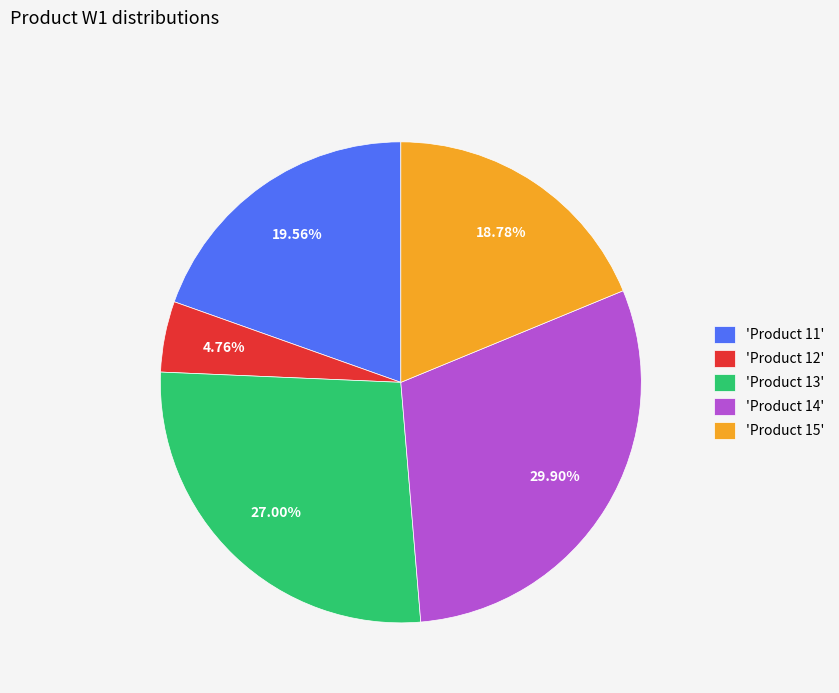

Is there a majority slice in this chart?

No